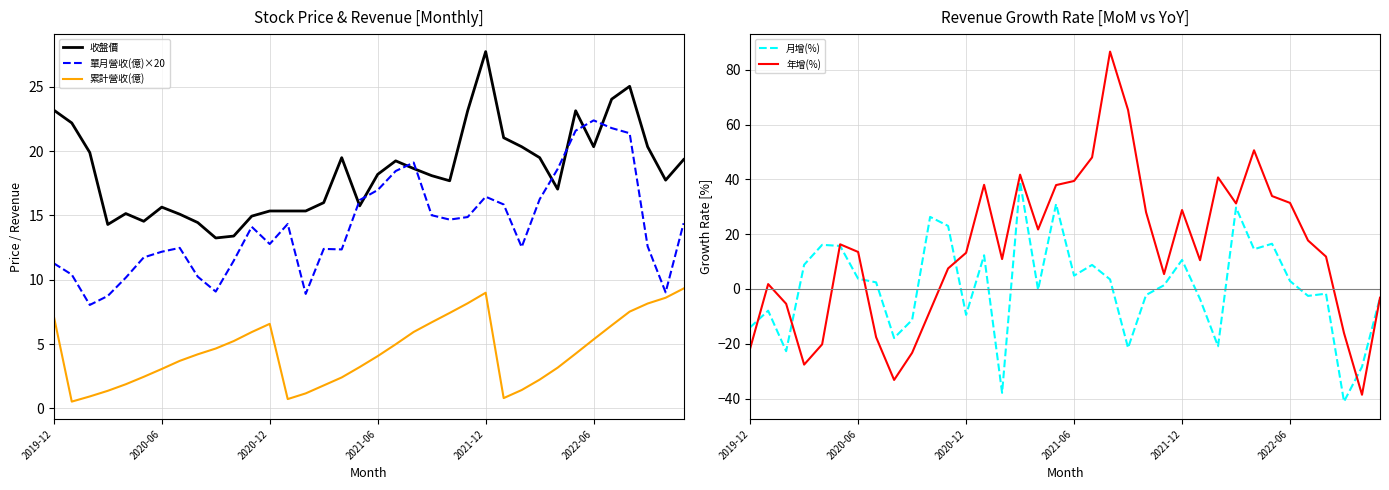

True or false: 收盤價 and 單月營收(億)×20 intersect in this chart.

True